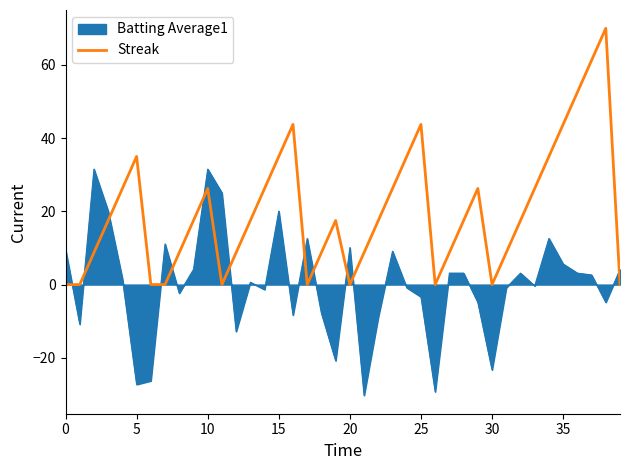

List the series in order of their overall mean, lowest first.

Batting Average1, Streak